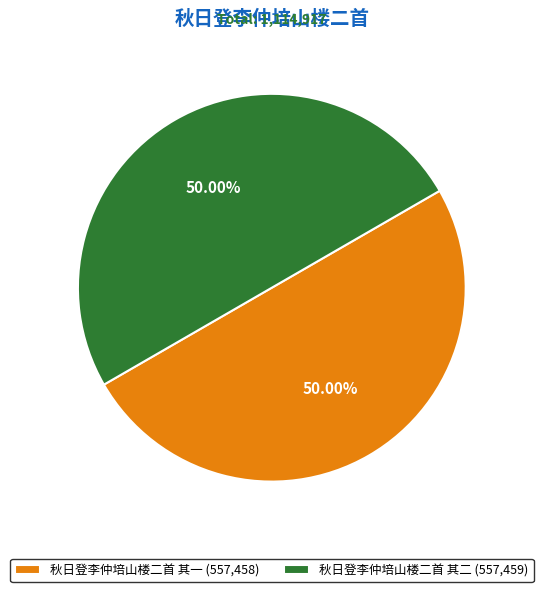

Is the sum of 秋日登李仲培山楼二首 其一 (557,458) and 秋日登李仲培山楼二首 其二 (557,459) greater than half?

Yes